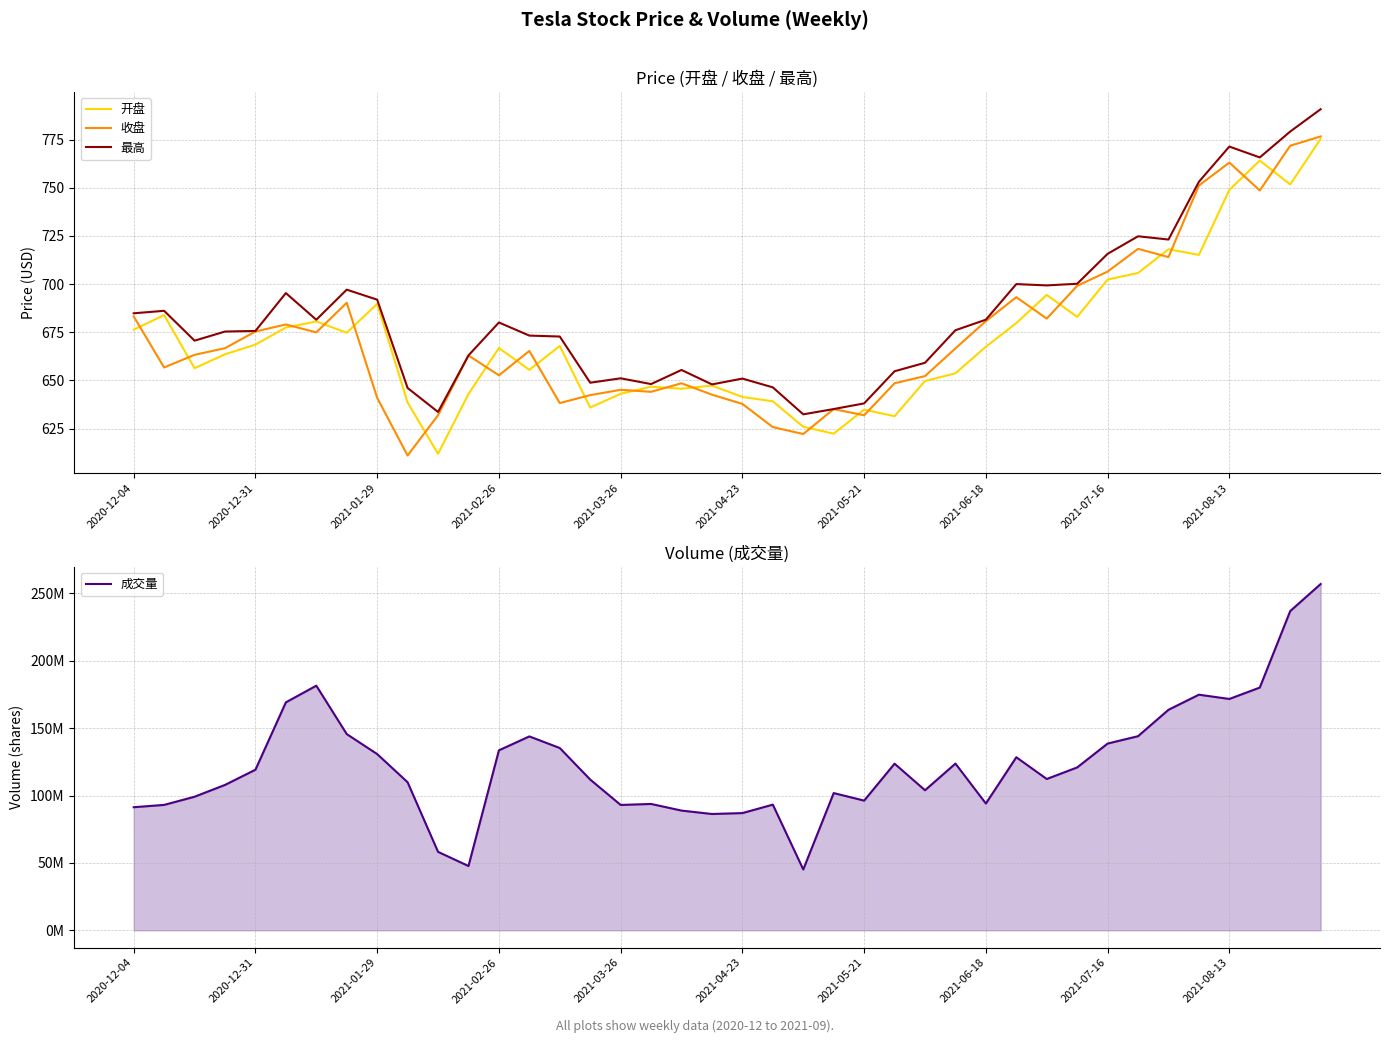

The value of 开盘 at 22 is 625.9. True or false?

True